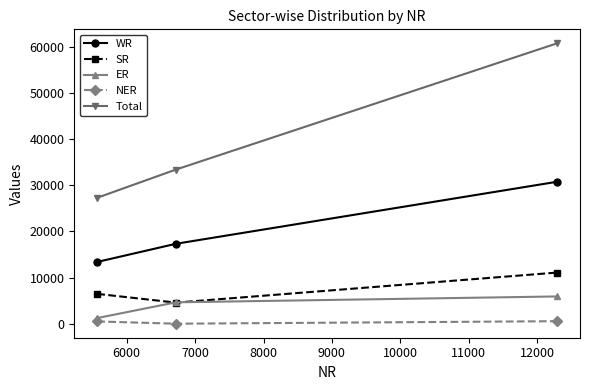

At how many categories does at least one series exceed 20384?

3